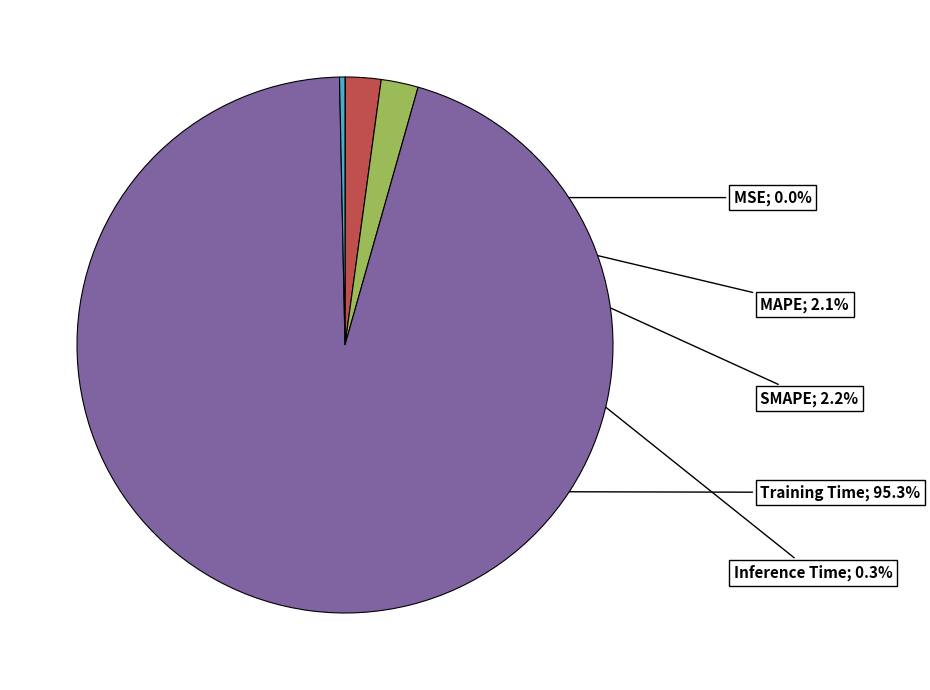

Does any single category account for the majority?

Yes